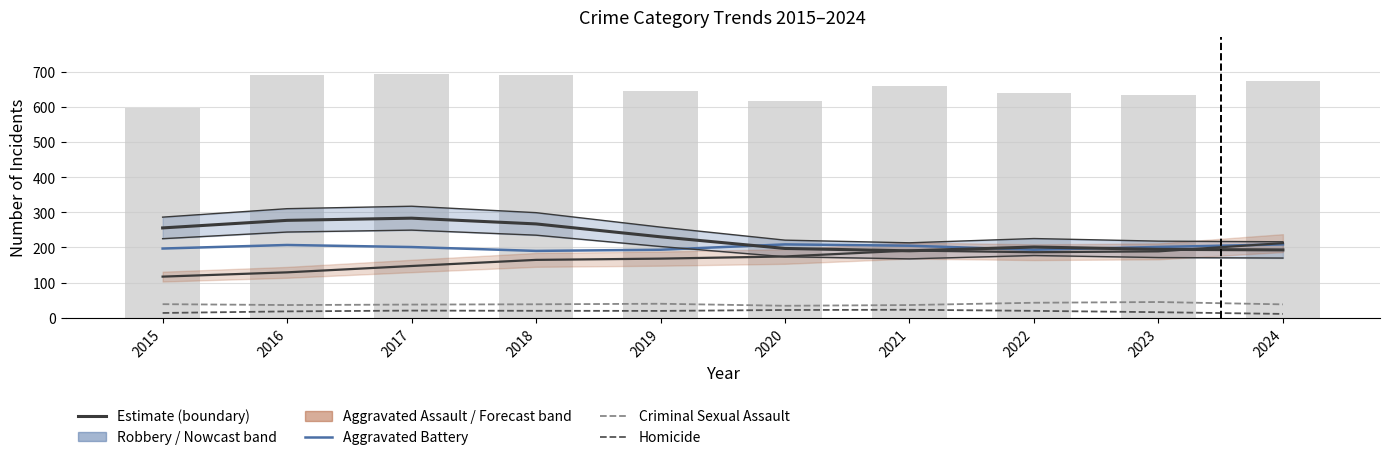

How many values in the Aggravated Battery series are below 201?

4